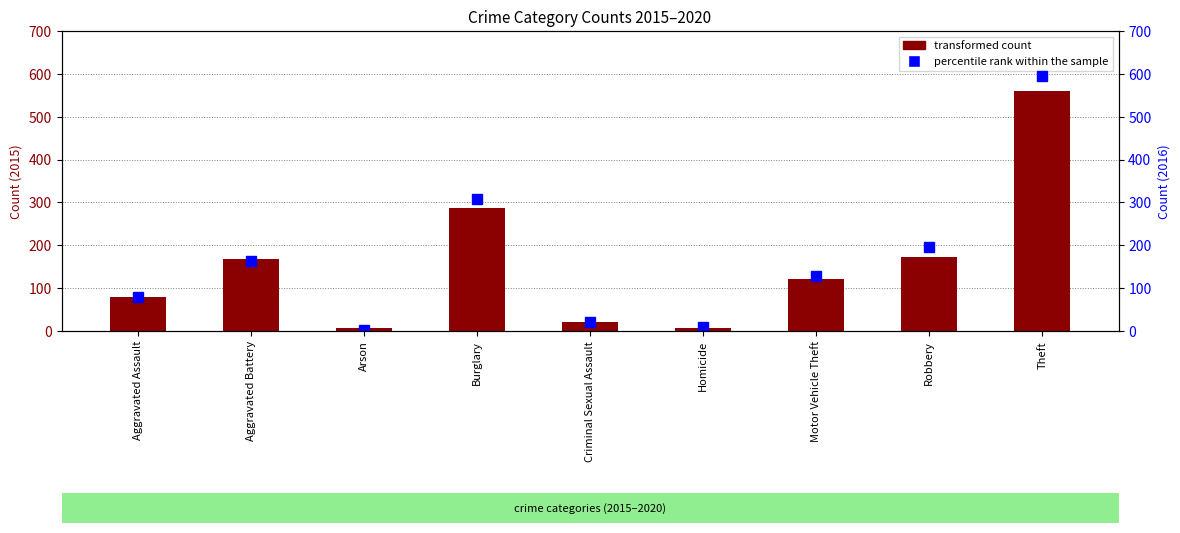

What is the maximum value shown in the chart?

594